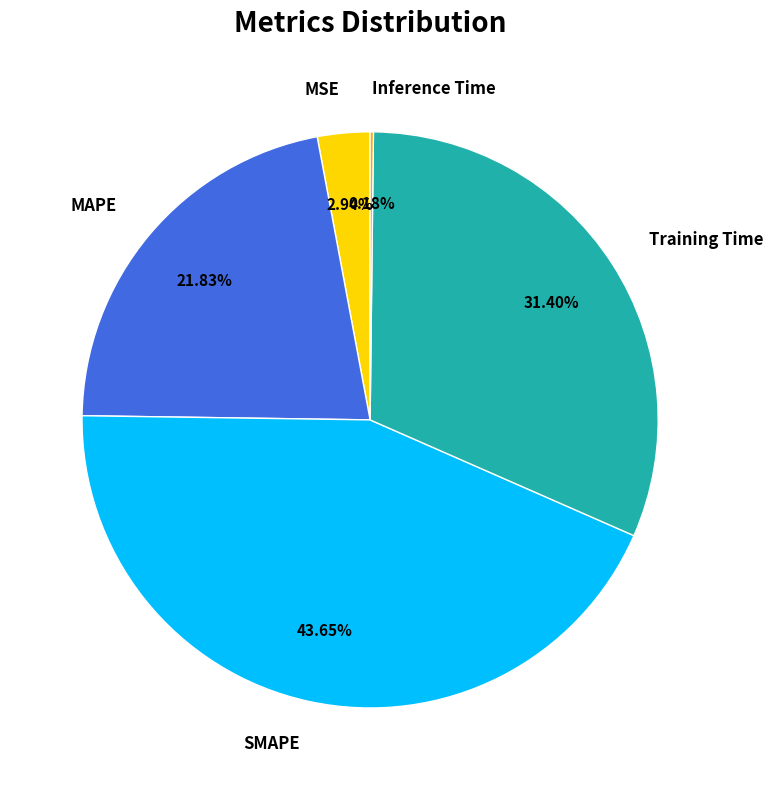

How much of the chart is everything except SMAPE?

56.4%